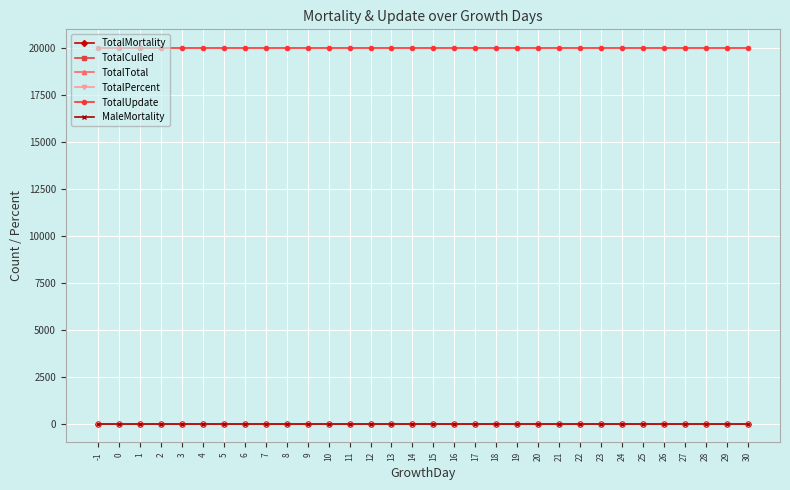

Does the chart have visible grid lines?

Yes